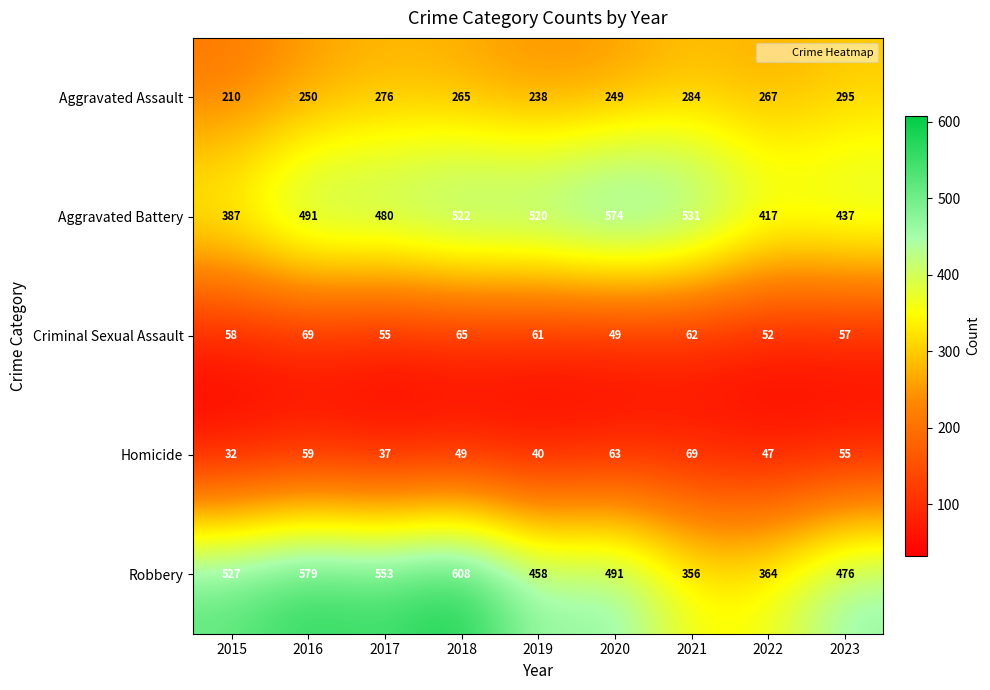

What is the sum of all Aggravated Battery values?

4359